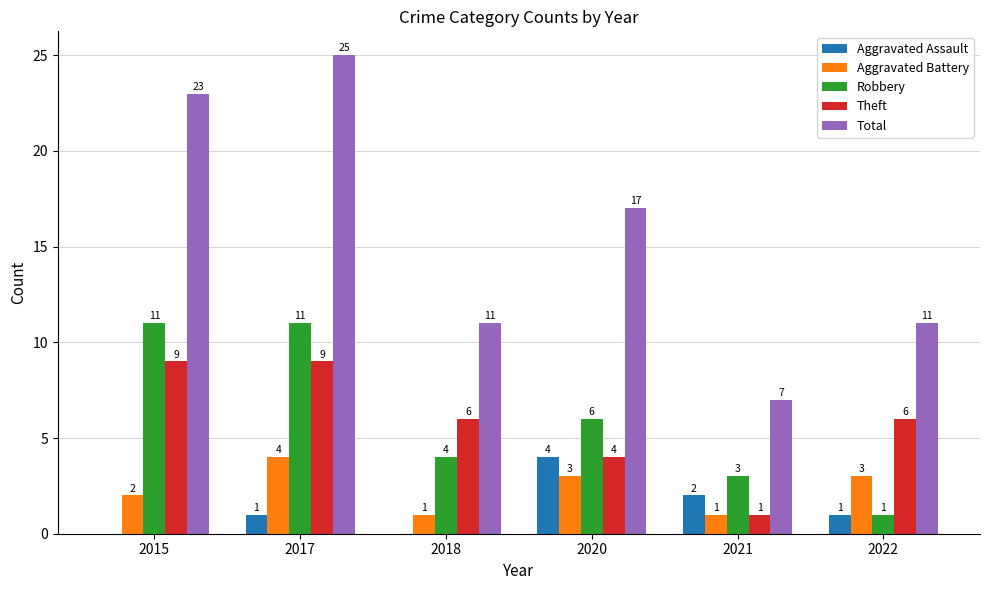

Which series changed the most between 2017 and 2021?

Total